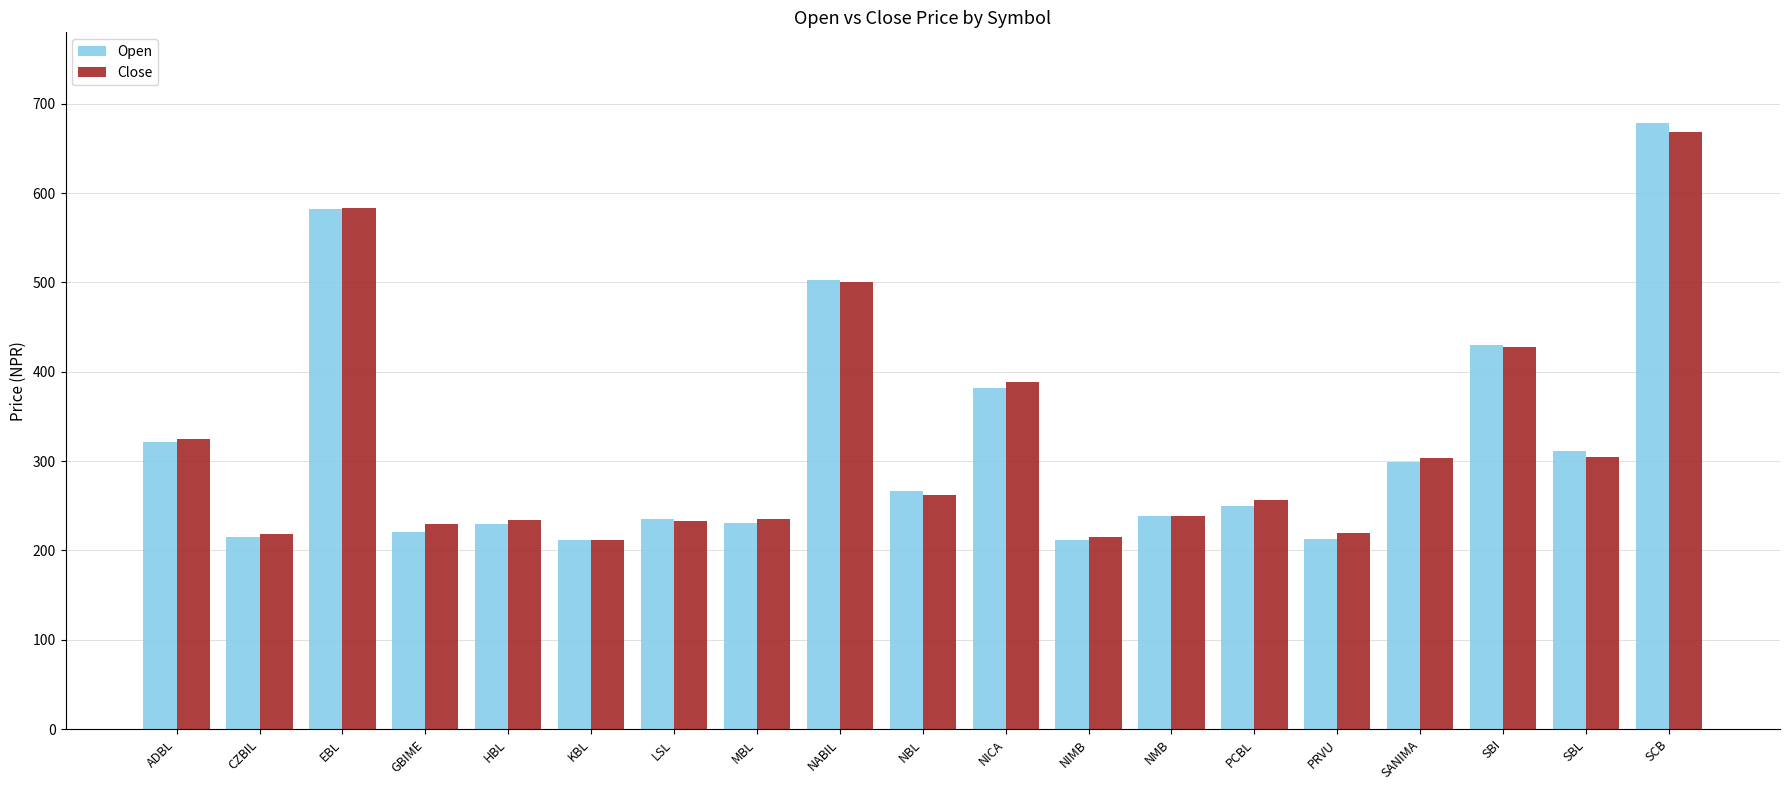

What is the spread (max minus min) of values at HBL?

5.0